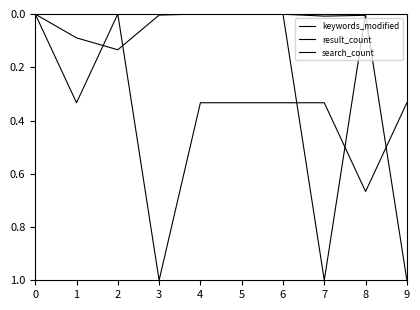

Is this an area chart (filled region under the line)?

No